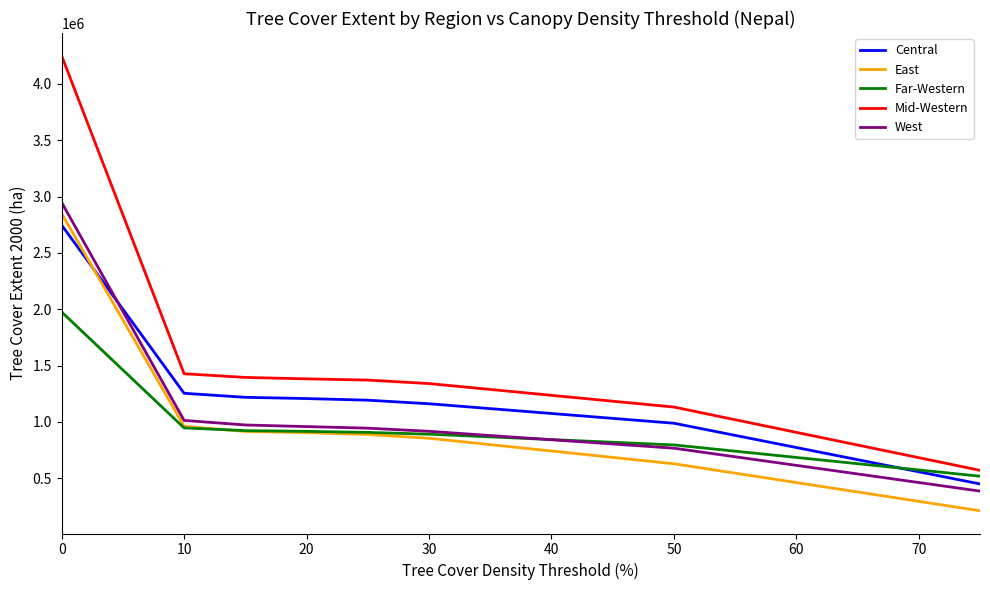

What are all the series names shown in the legend?

Central, East, Far-Western, Mid-Western, West